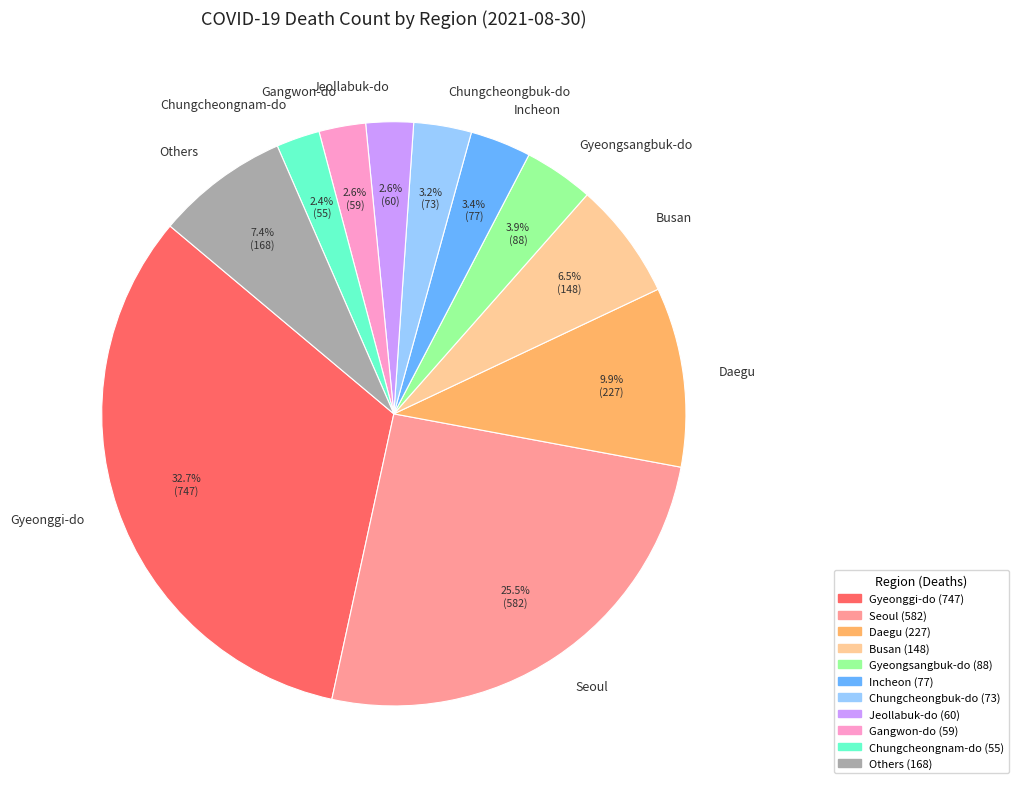

How many segments does this pie chart have?

11